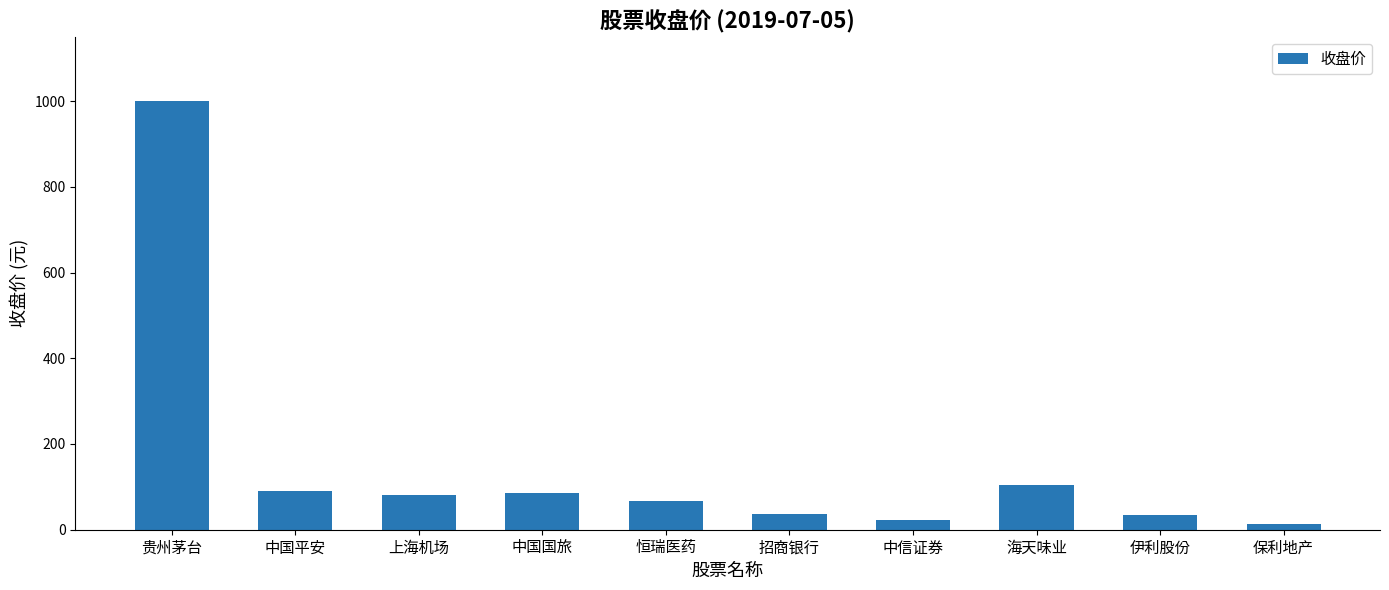

What is the label of the 8th bar from the right?

上海机场